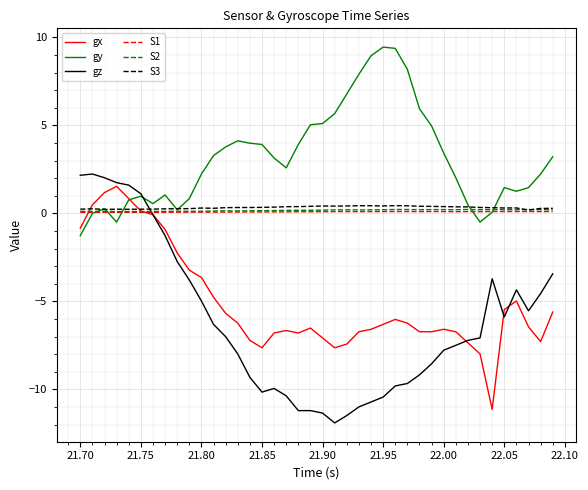

What is the highest value of the gx series?

1.5